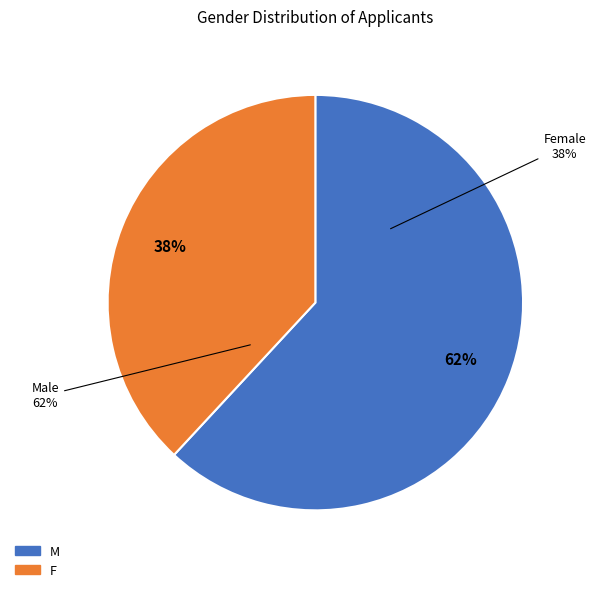

Rank the categories by value from highest to lowest.

M, F